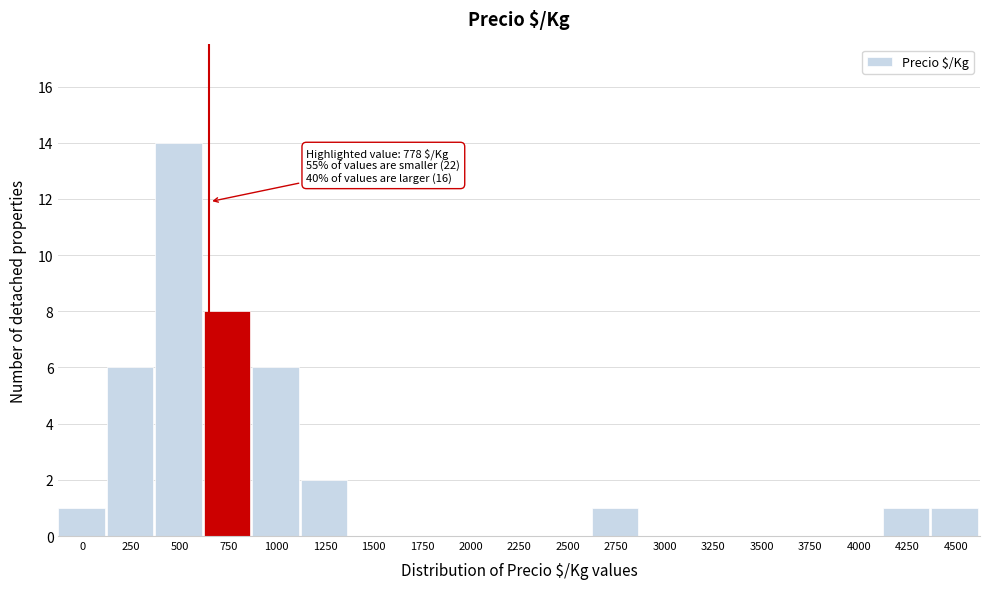

Reading right to left, list all the values displayed in this chart.

4500=1	4250=1	4000=0	3750=0	3500=0	3250=0	3000=0	2750=1	2500=0	2250=0	2000=0	1750=0	1500=0	1250=2	1000=6	750=8	500=14	250=6	0=1